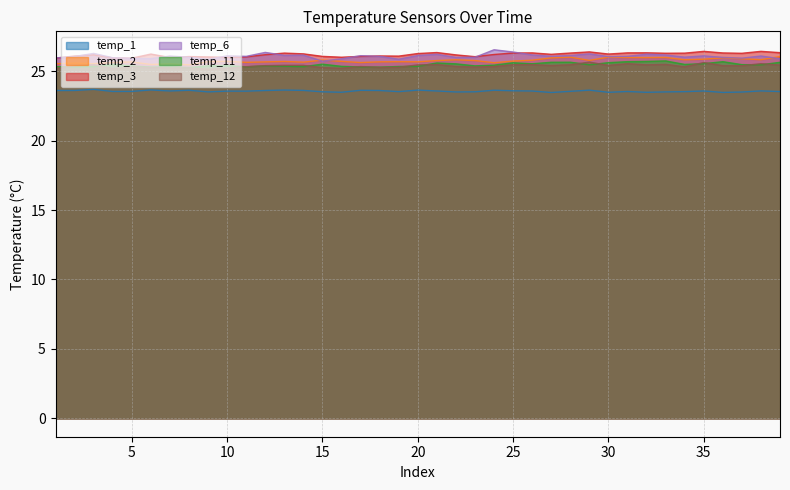

True or false: temp_1 has more than 1 interior local peaks.

True